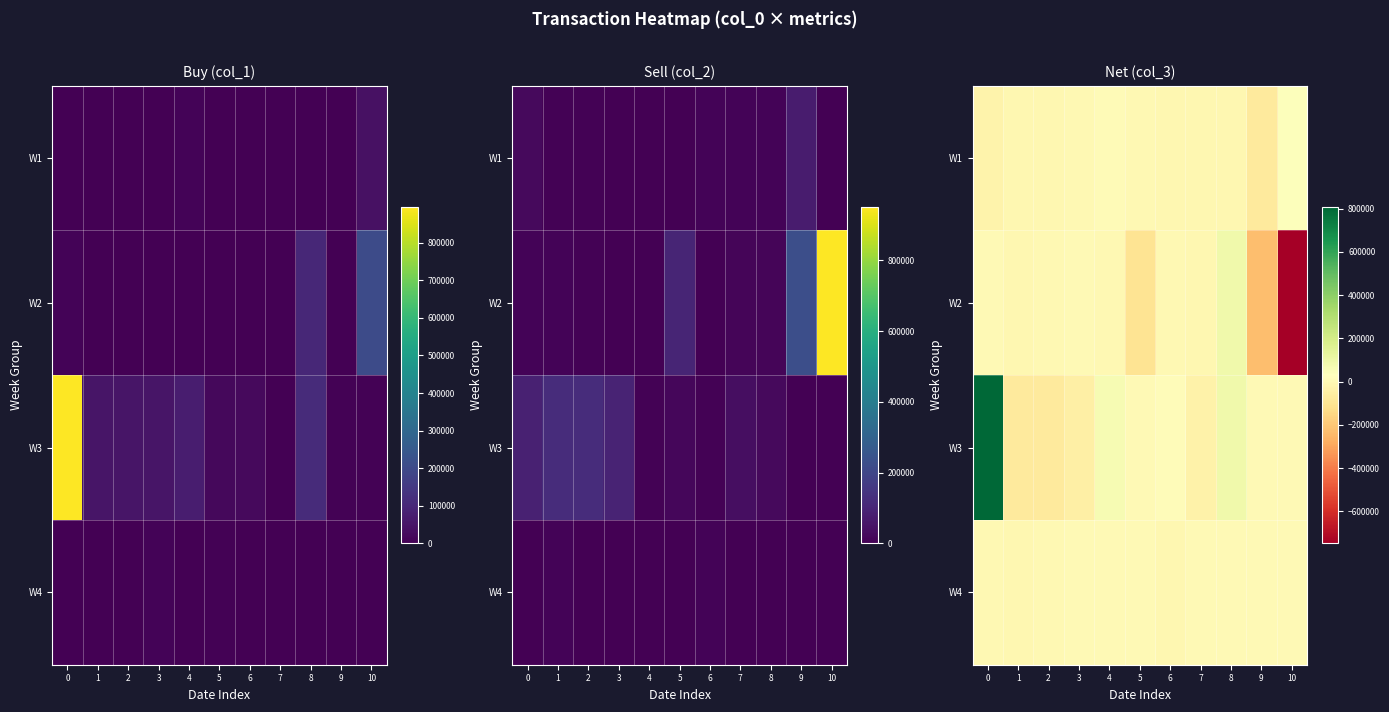

Read the W2 value at 1, to the nearest 10.

-10000